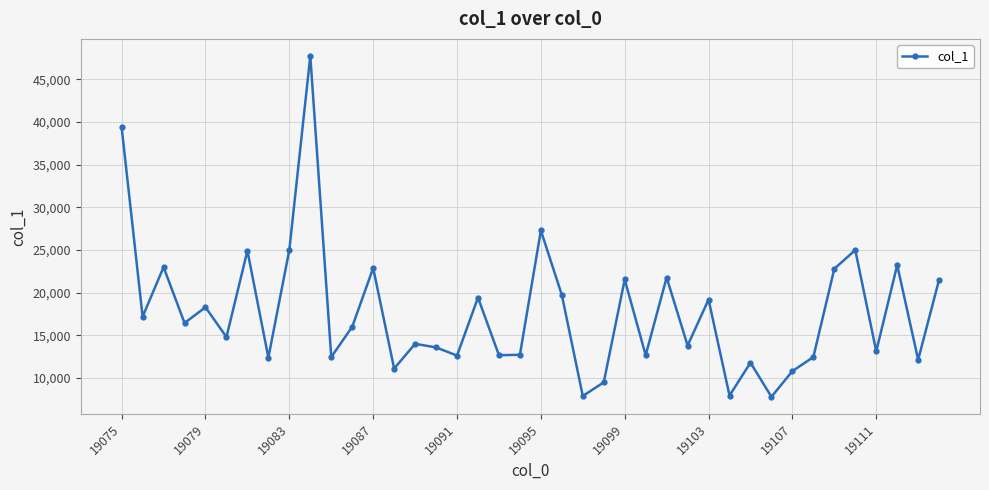

How many points are higher than both their immediate neighbors (excluding endpoints)?

14